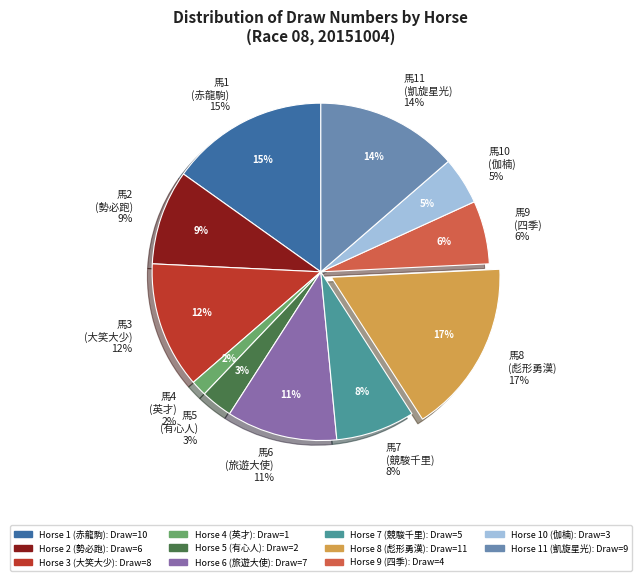

What is the smallest slice in the pie chart?

4